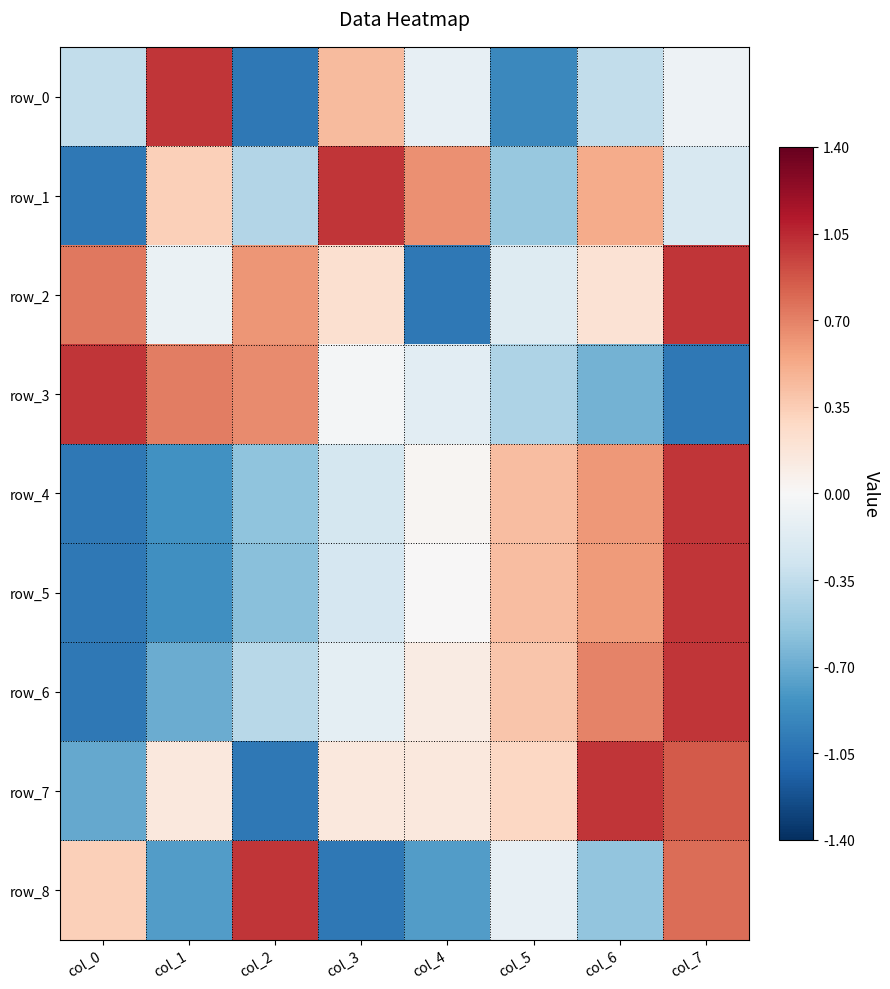

What is the difference between the maximum and minimum values in the row_2 series?

2.0